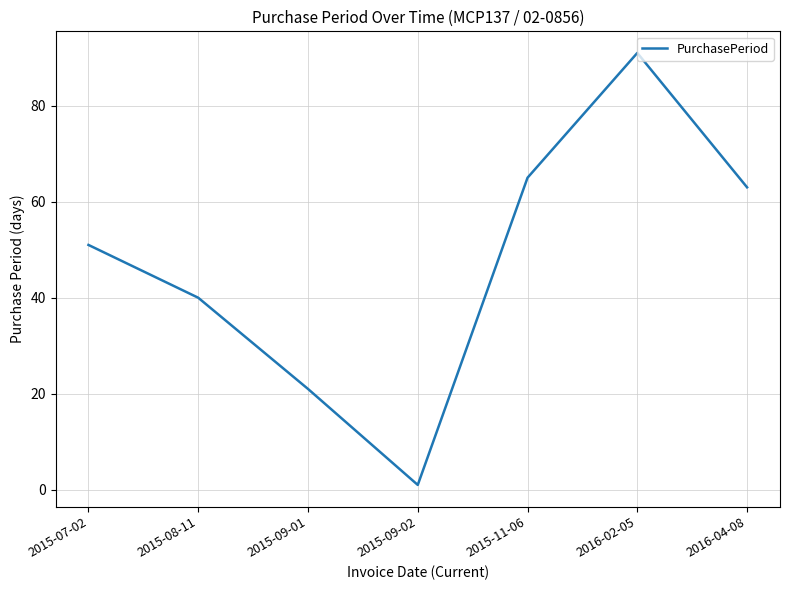

What is the sum of all values?

332